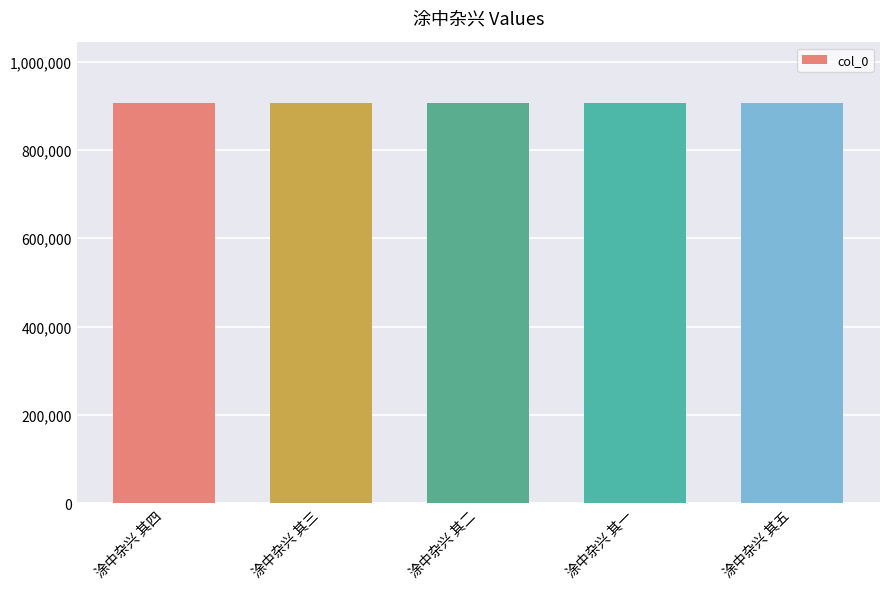

What is the difference between the maximum and minimum values?

4